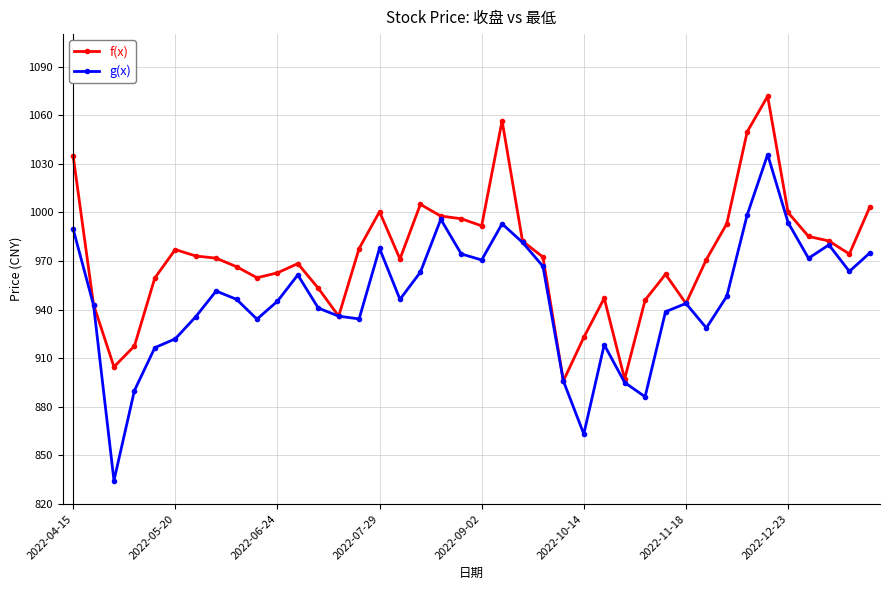

What is the sum of all g(x) values?

37885.0